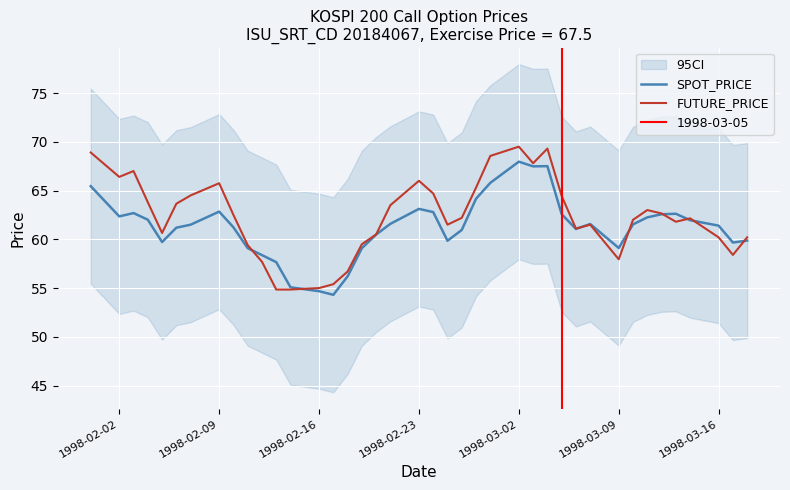

Which series has the widest spread of values?

FUTURE_PRICE